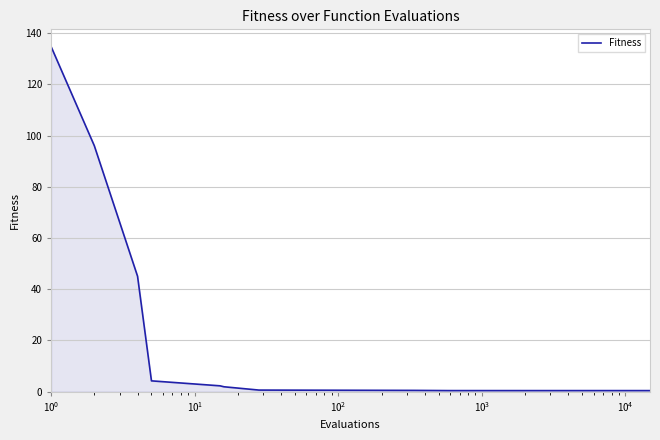

What is the minimum value shown in the chart?

0.4